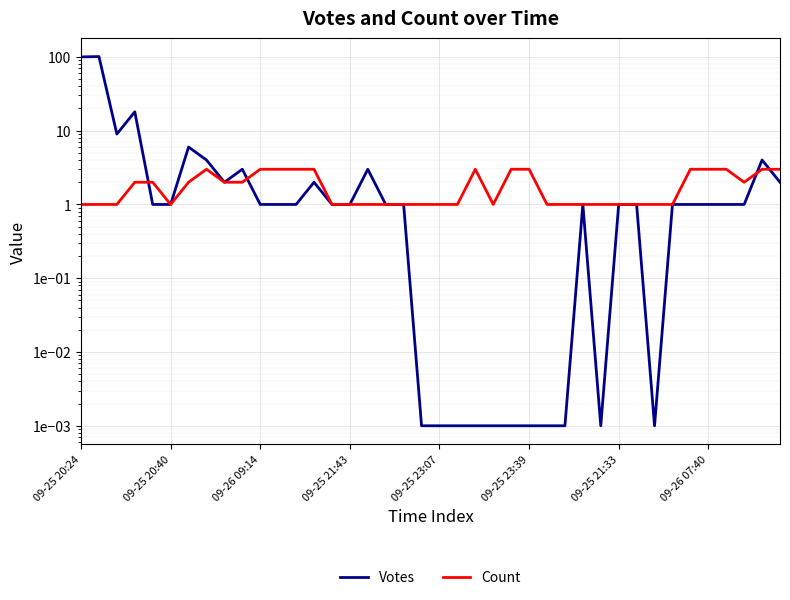

How many categories are shown in the chart?

40